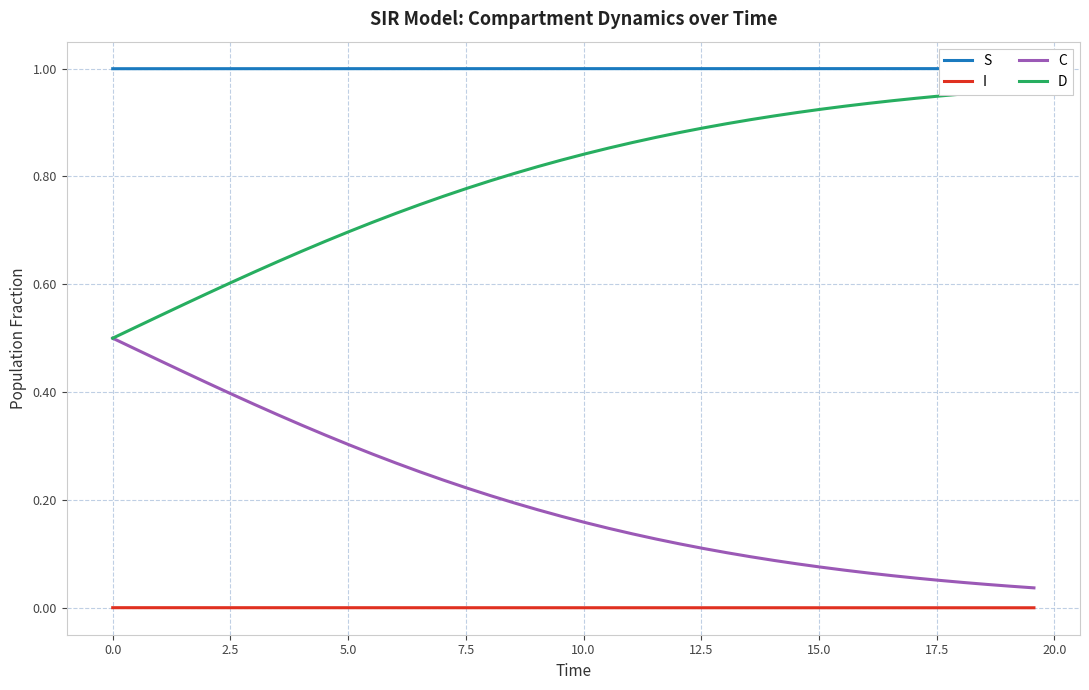

True or false: I and C cross at least once.

False